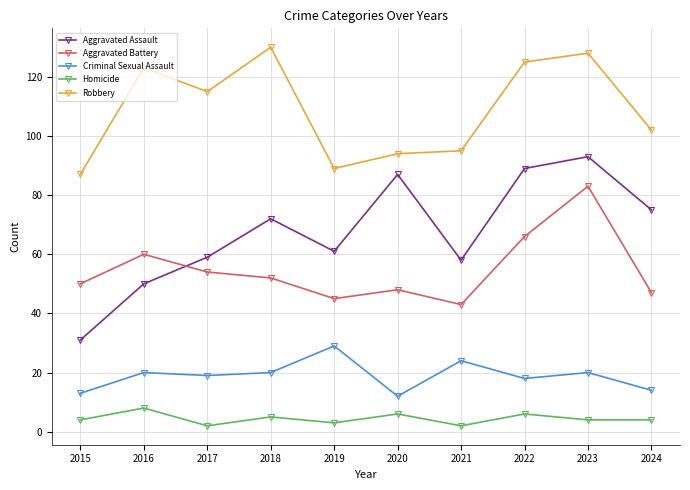

True or false: Robbery has a value of 128 at 2023.

True